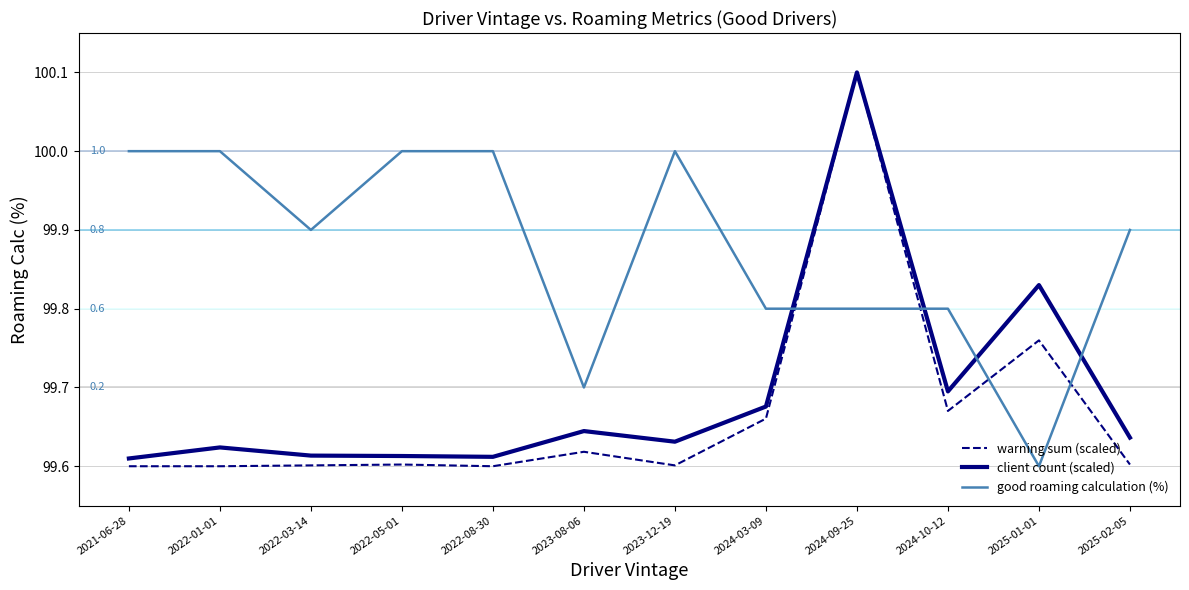

True or false: warning sum (scaled) and good roaming calculation (%) intersect in this chart.

True